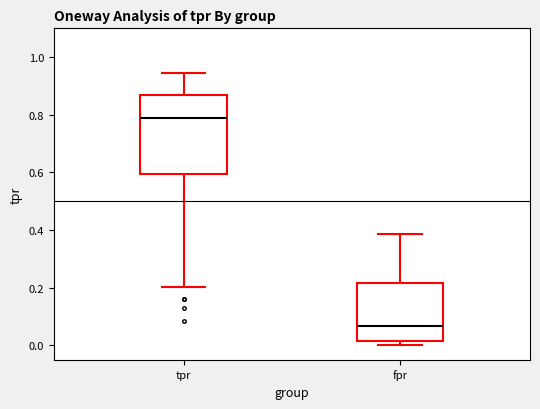

Reading left to right, read every box against the y-axis: the position of its median line, the range the box covers, and the ends of its whiskers. The values are not printed on the chart, so give them approximately, as read against the axis.

tpr: median 0.80, box 0.60 to 0.86, whiskers 0.20 to 0.94
fpr: median 0.06, box 0.02 to 0.22, whiskers 0.00 to 0.38